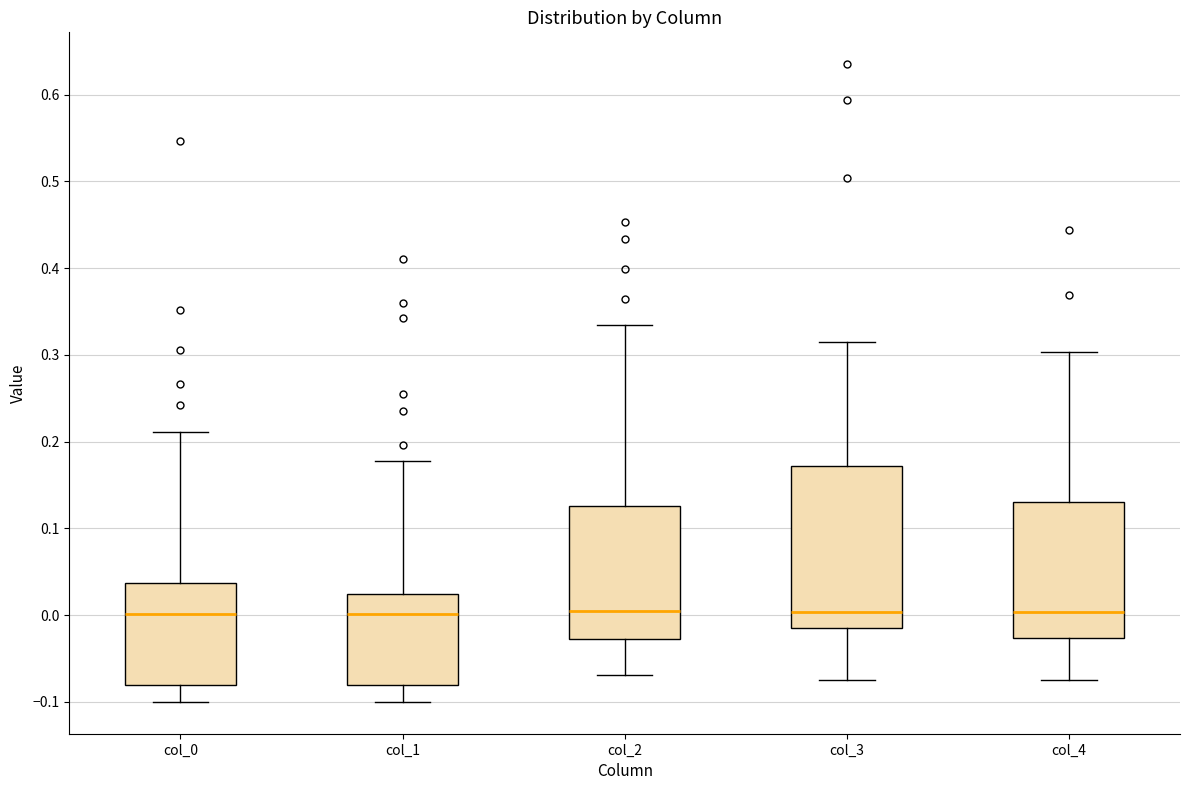

Where does the upper whisker of the box for col_4 end on the y-axis? The values are not printed on the chart, so give them approximately, as read against the axis.

0.30